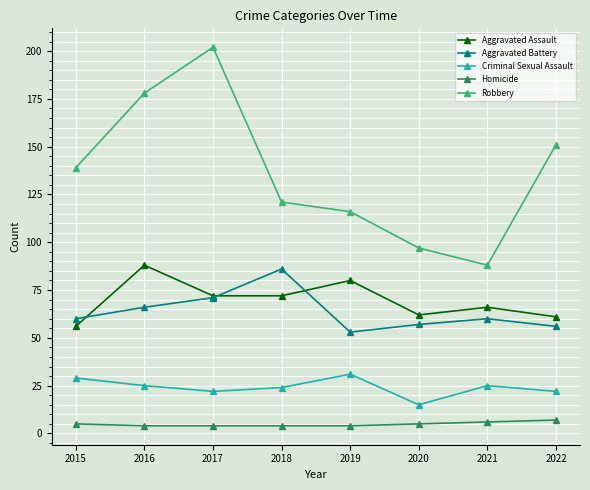

The Aggravated Battery series shows 56 at 2022. True or false?

True